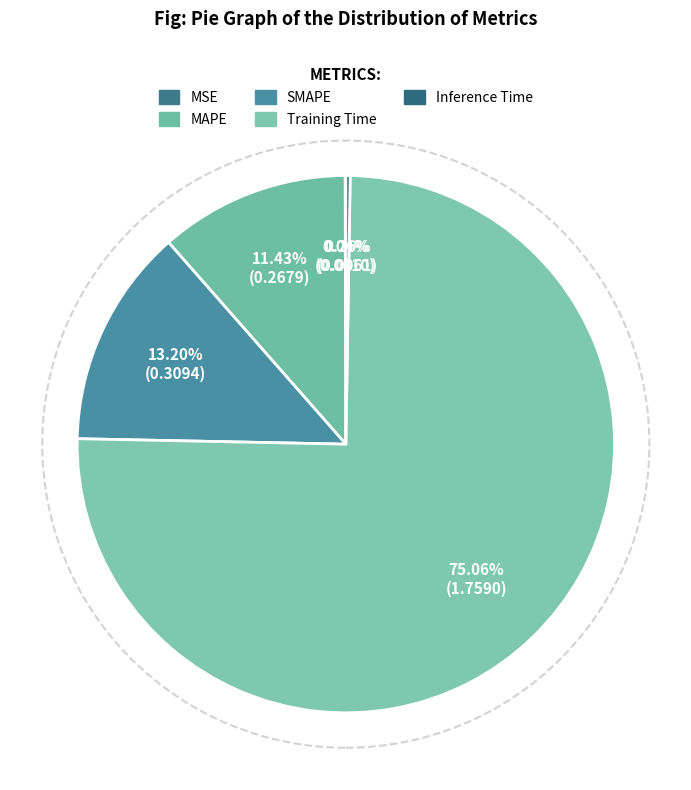

Does MSE represent more than half of the total?

No